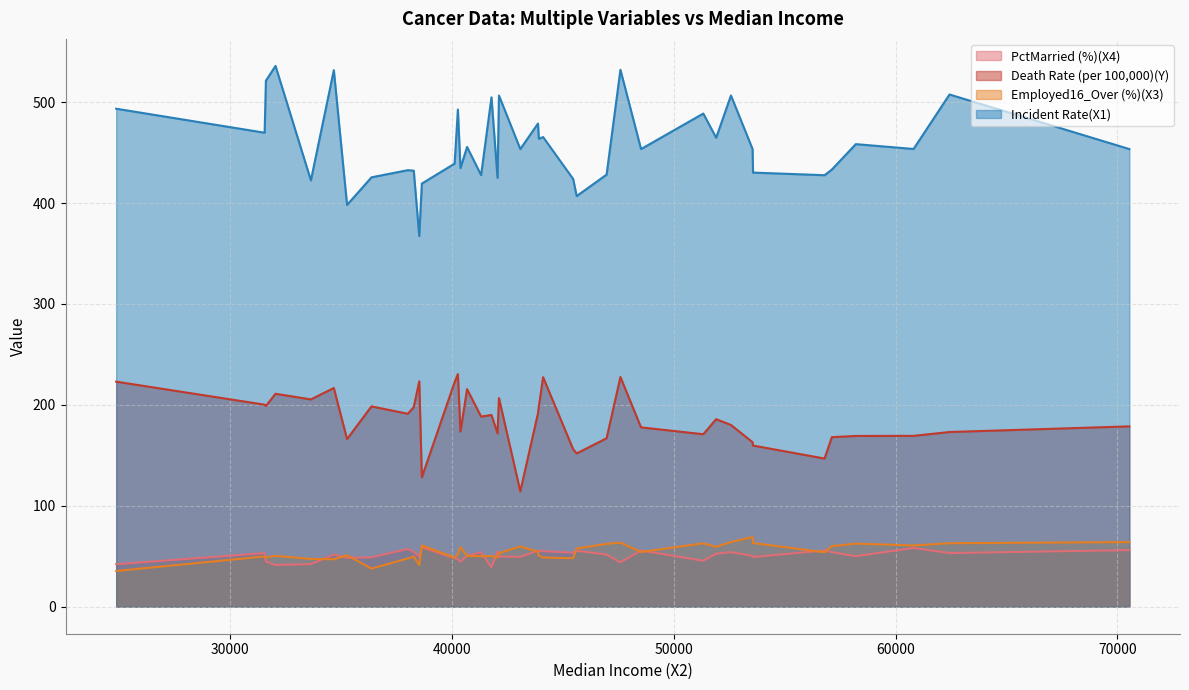

Which series has the largest total across all categories?

Incident Rate(X1)